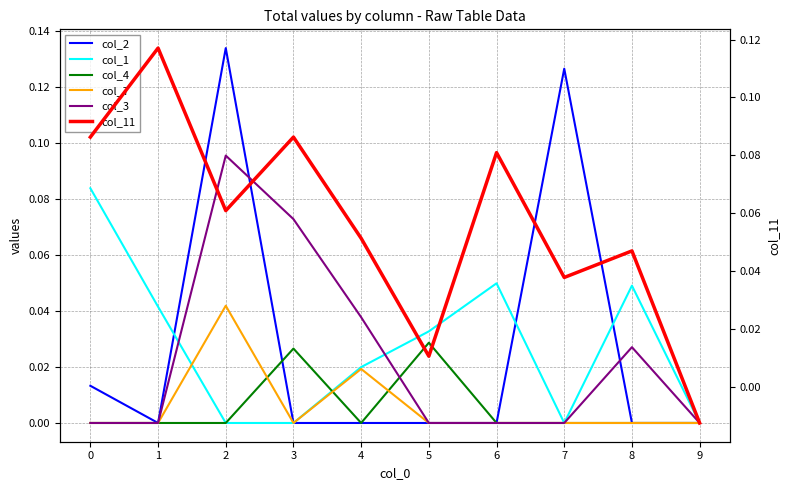

The value of col_7 at 7 is 0.0. True or false?

True